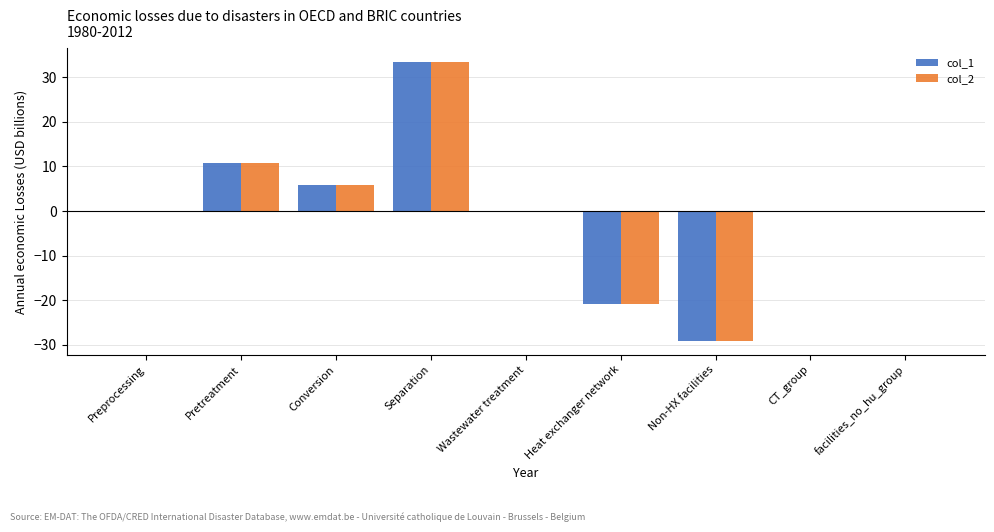

The col_1 series shows -43.7 at Preprocessing. True or false?

False